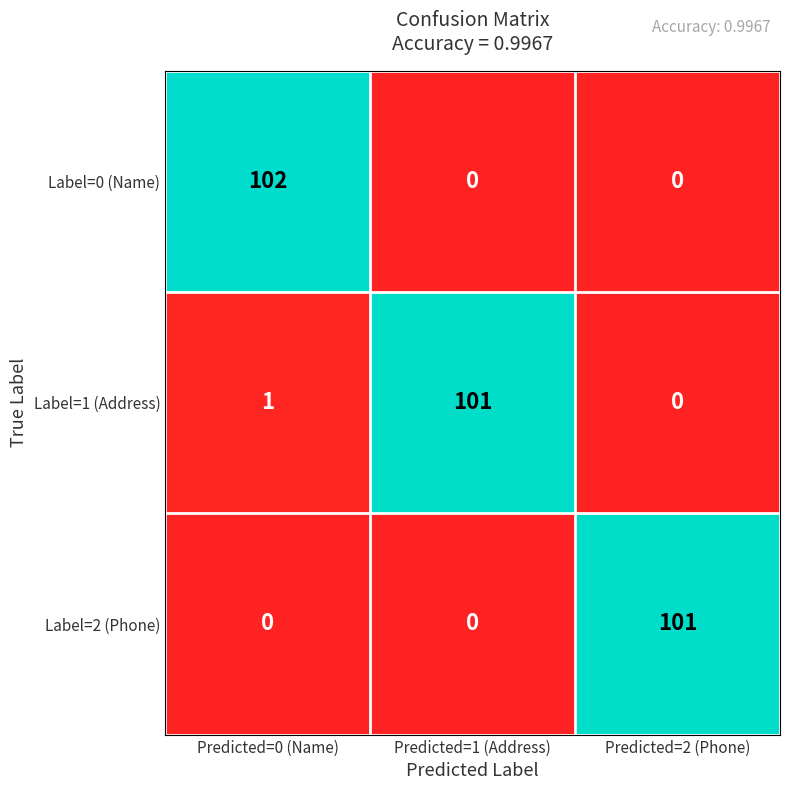

List the labels in order of Label=1 (Address) value, smallest first.

Predicted=2 (Phone), Predicted=0 (Name), Predicted=1 (Address)